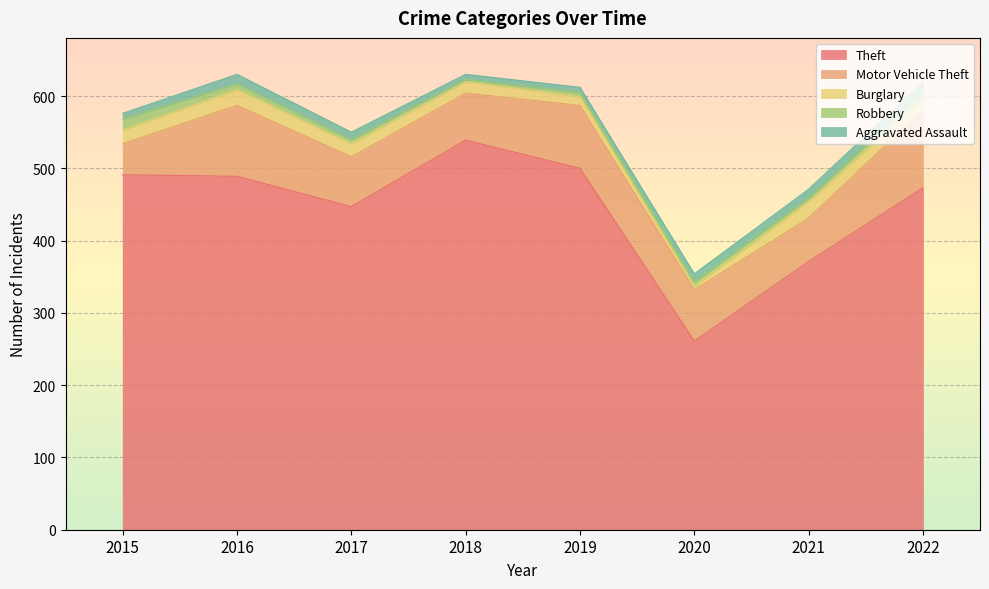

Rank the series at 2019 from lowest to highest value.

Robbery, Aggravated Assault, Burglary, Motor Vehicle Theft, Theft